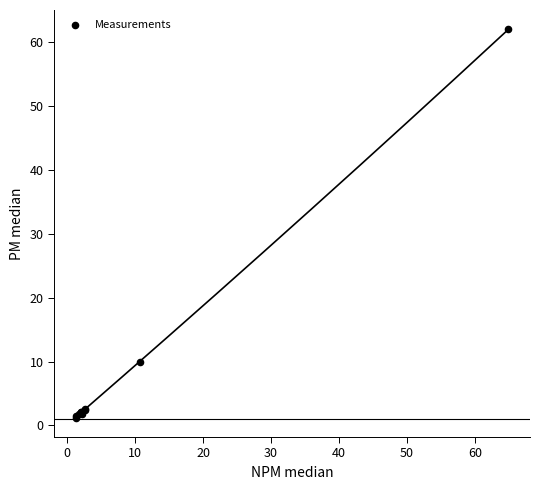

What Y value in the scatter plot is closest to 31?

10.0